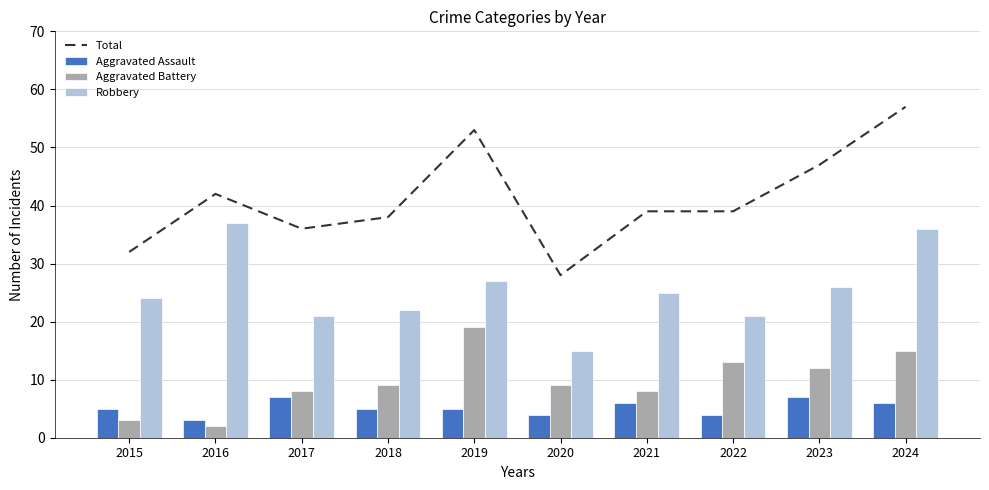

What is the difference between the maximum and minimum values in the Total series?

29